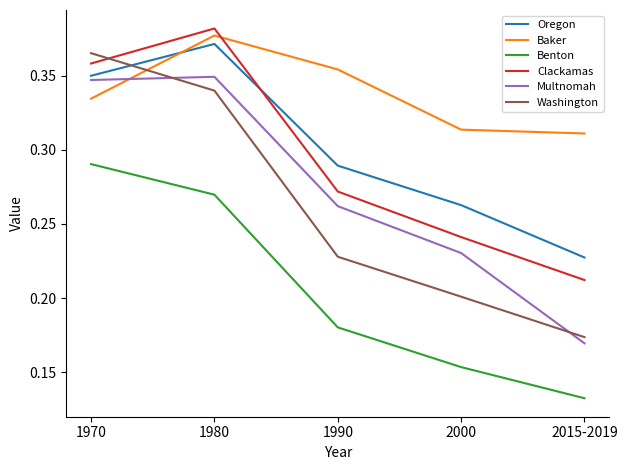

At which label does Oregon reach its peak?

1980